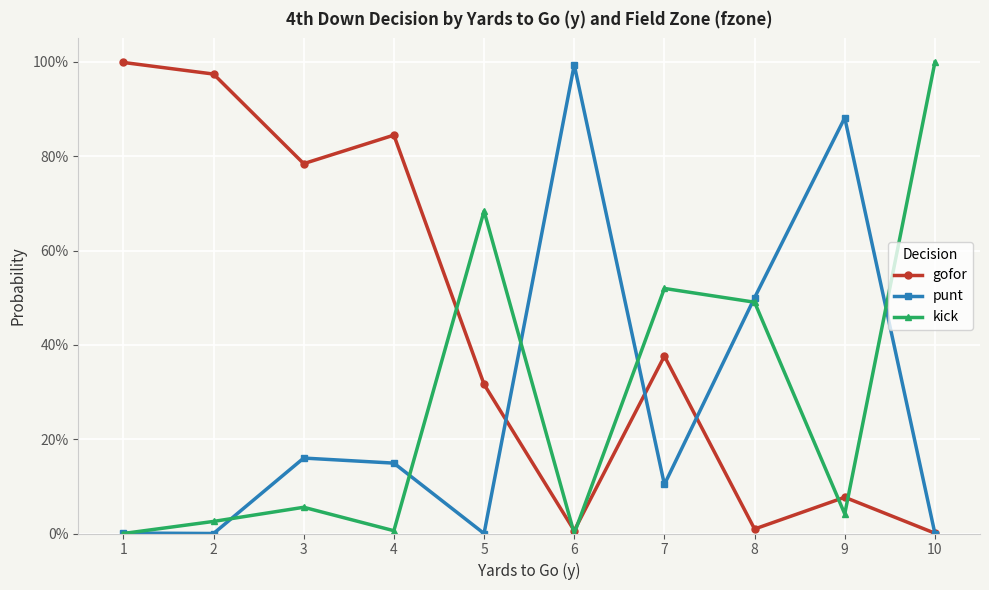

Which series changed the most between 9 and 10?

kick